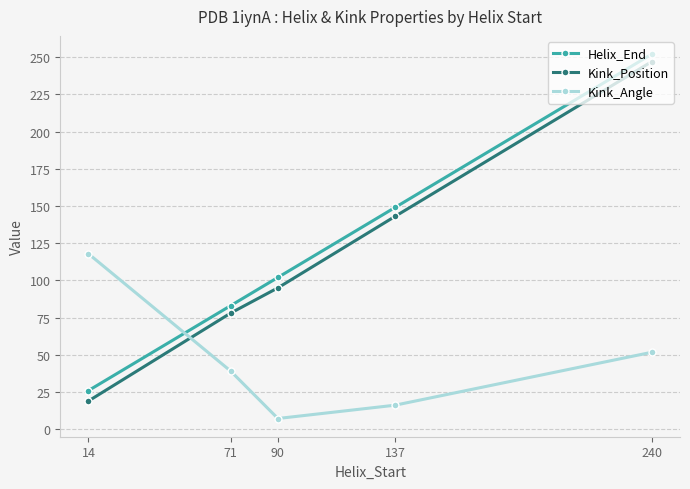

List the series in order of their peak value, highest first.

Helix_End, Kink_Position, Kink_Angle